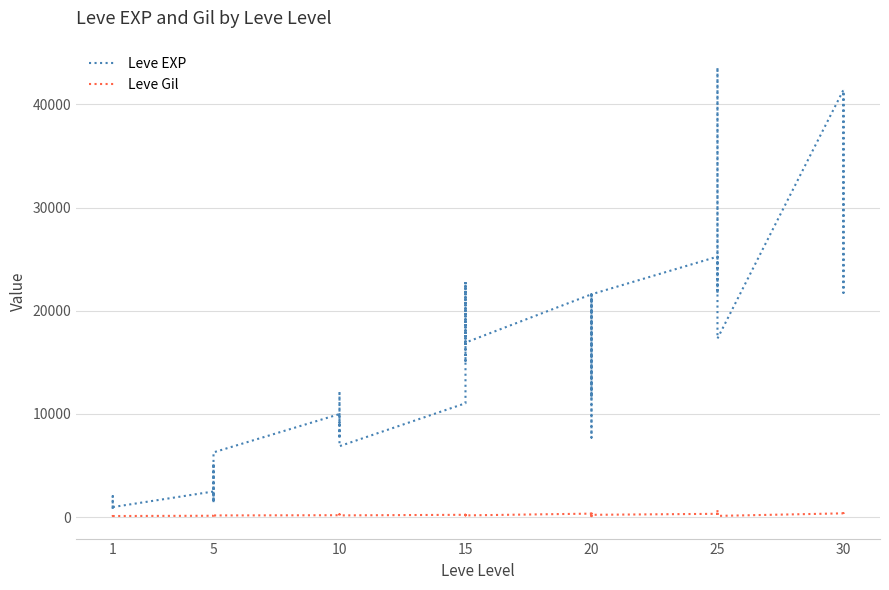

True or false: Leve EXP and Leve Gil intersect in this chart.

False